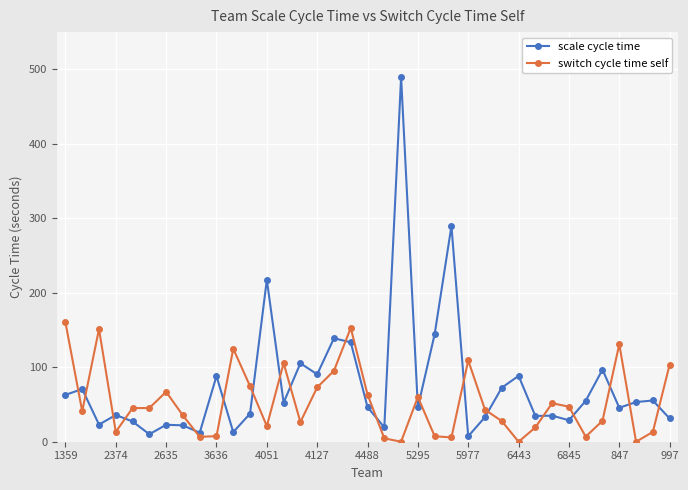

What is the value of the switch cycle time self point at the 31st from the left?

47.0